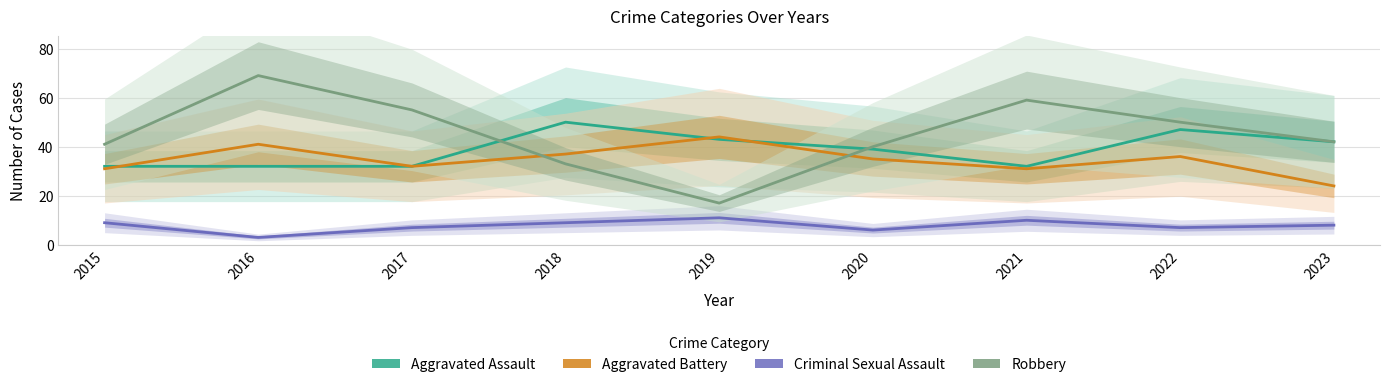

True or false: Aggravated Battery has a value of 31 at 2015.

True